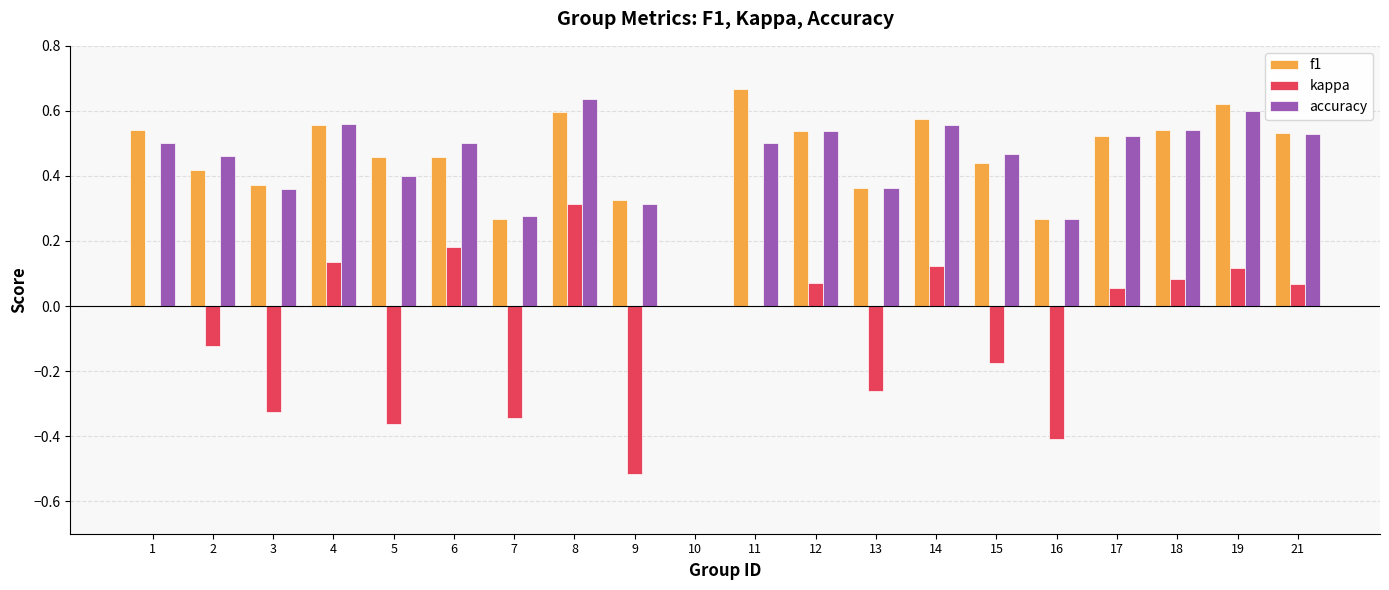

At which category is the sum across all series the highest?

8